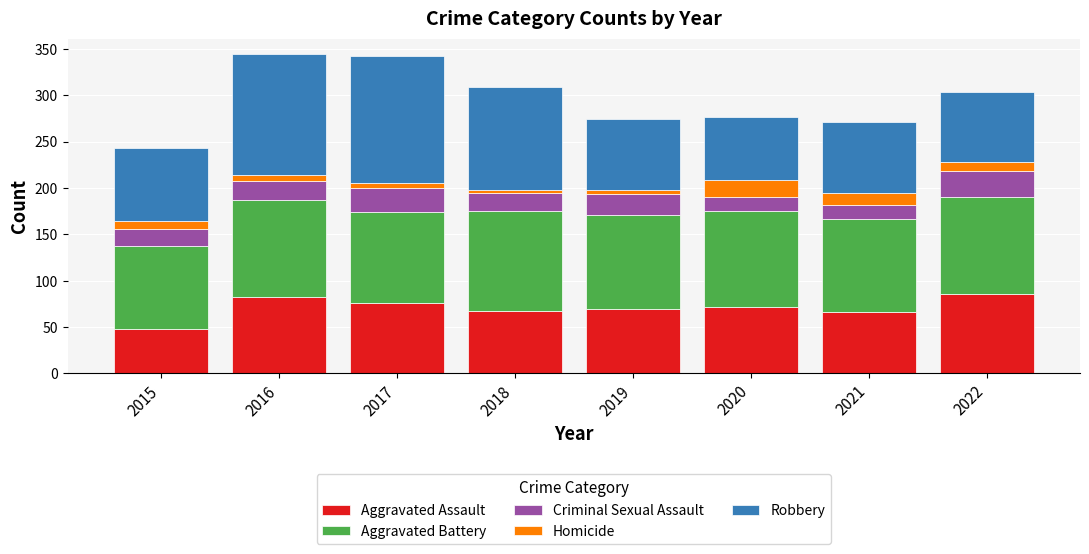

What is the difference between the Aggravated Assault values at 2021 and 2022?

20